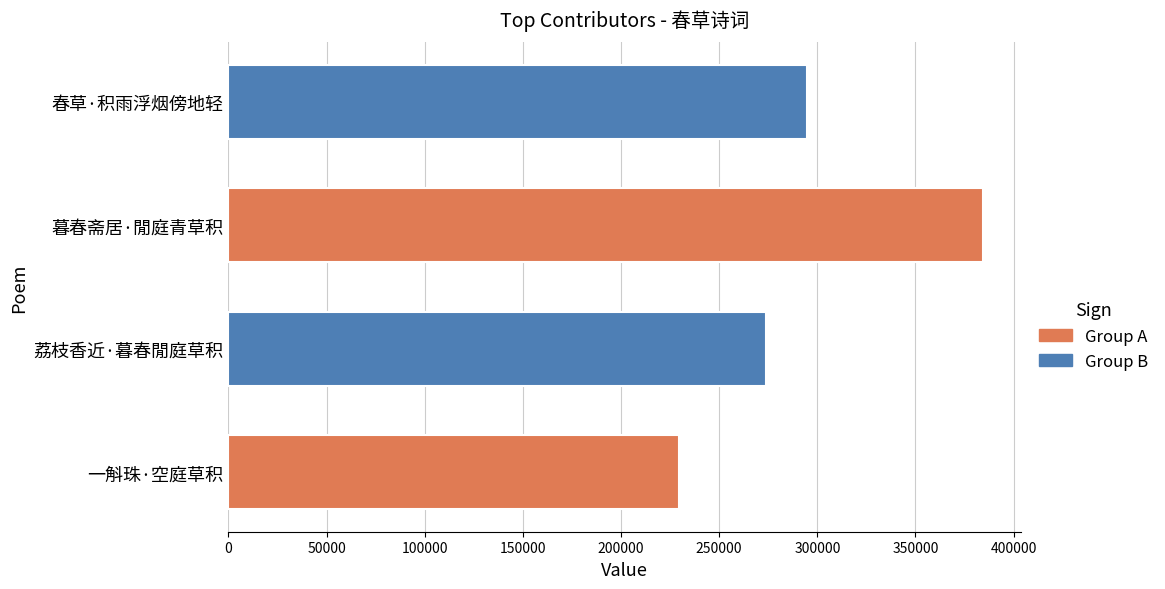

The value at 荔枝香近·暮春閒庭草积 is 273680. True or false?

True